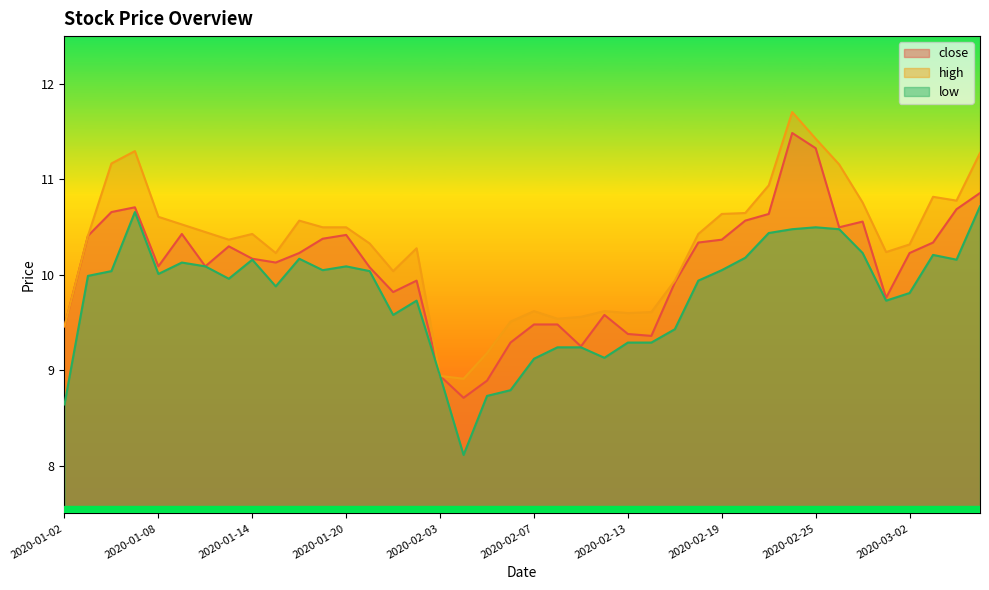

Does the chart display data point markers on the line(s)?

No